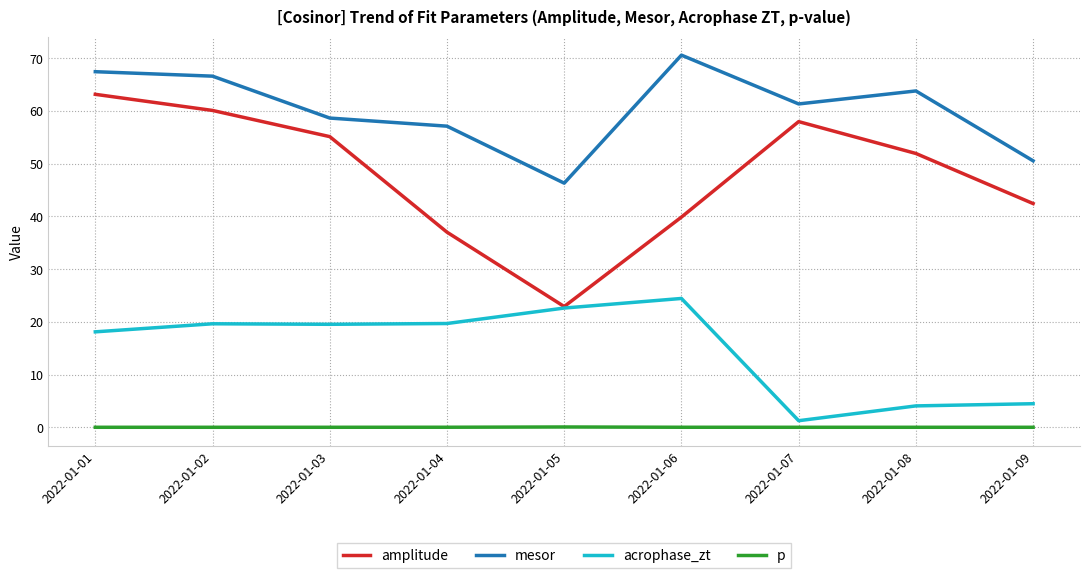

List the series in order of their peak value, lowest first.

p, acrophase_zt, amplitude, mesor